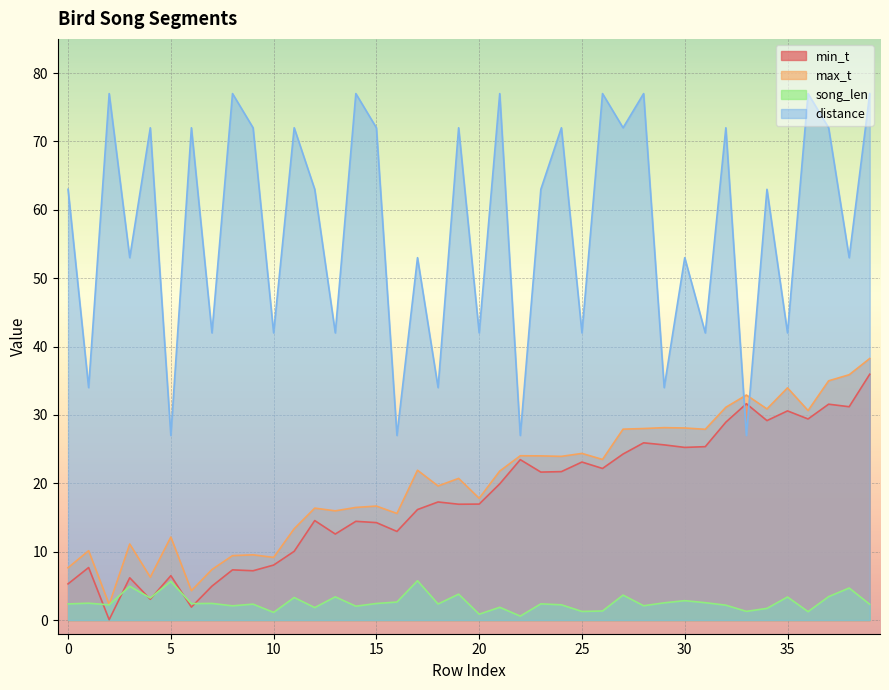

What is the spread (max minus min) of values at 10?

40.9